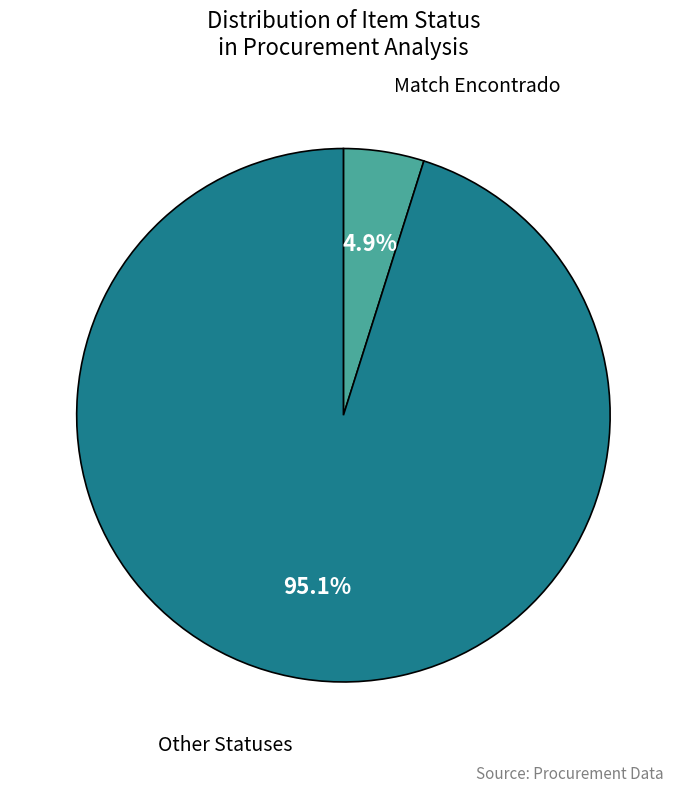

How many segments does this pie chart have?

2